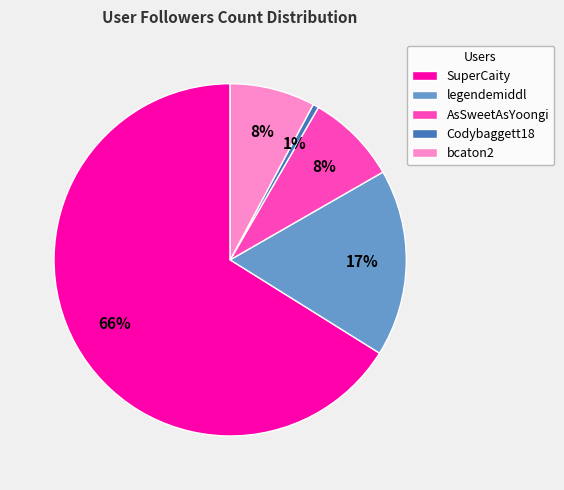

Between AsSweetAsYoongi and legendemiddl, which is larger?

legendemiddl